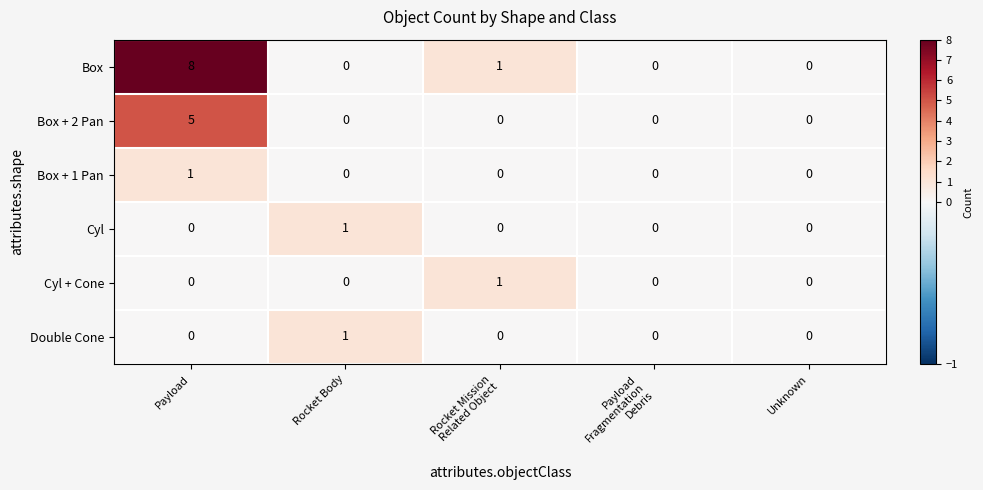

What is the maximum value shown in the chart?

8